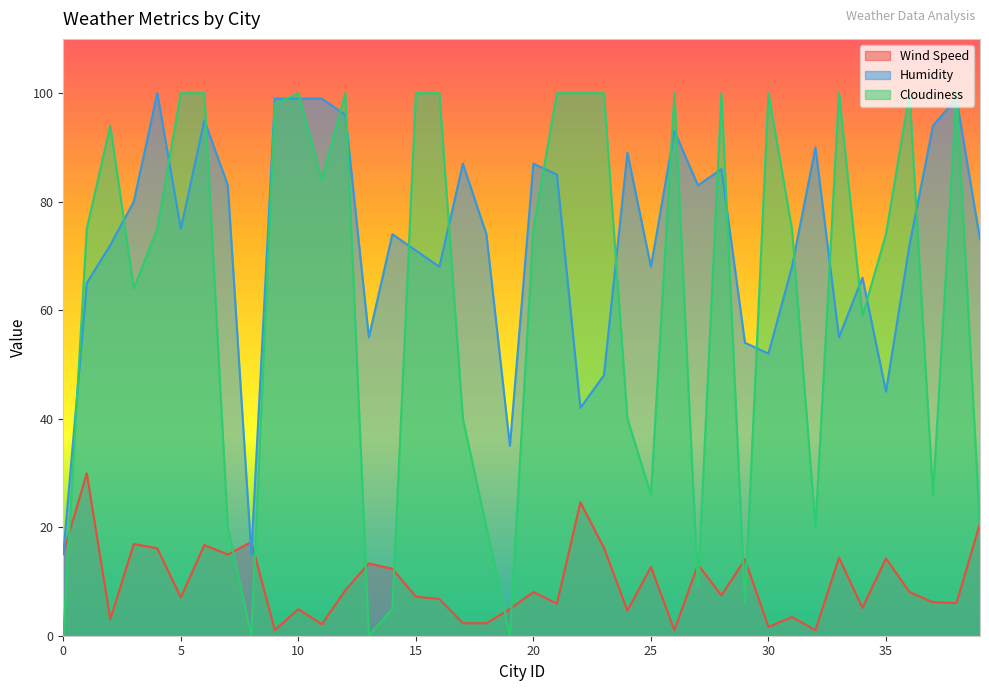

What is the sum of all Wind Speed values?

391.2